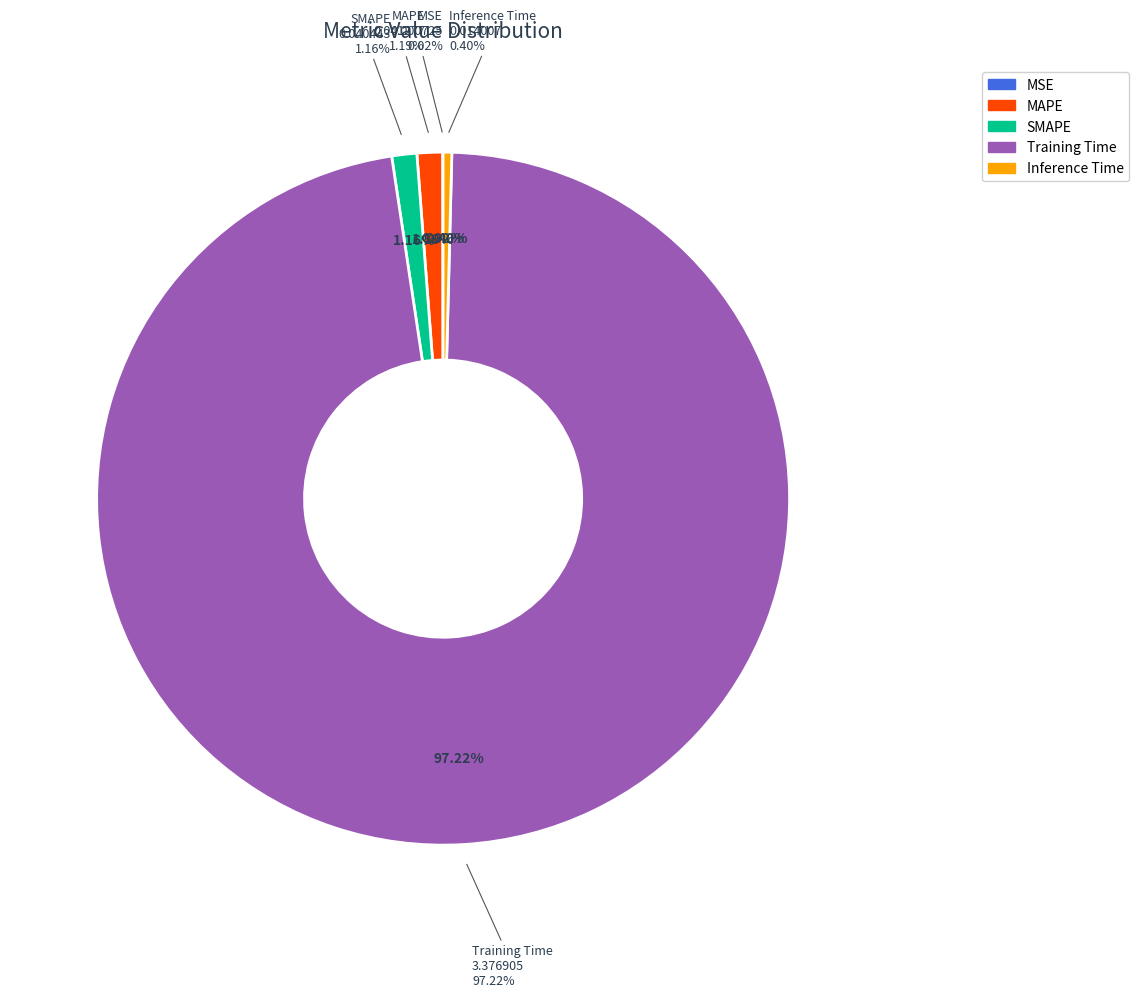

Count the number of slices in the pie.

5